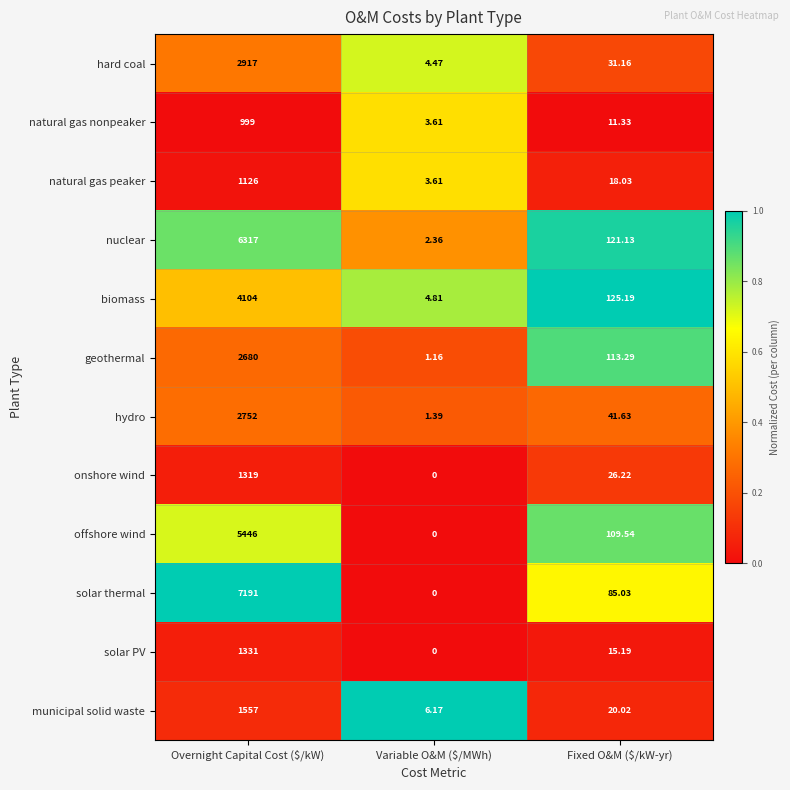

At which category does the chart reach its peak across all series?

Overnight Capital Cost ($/kW)